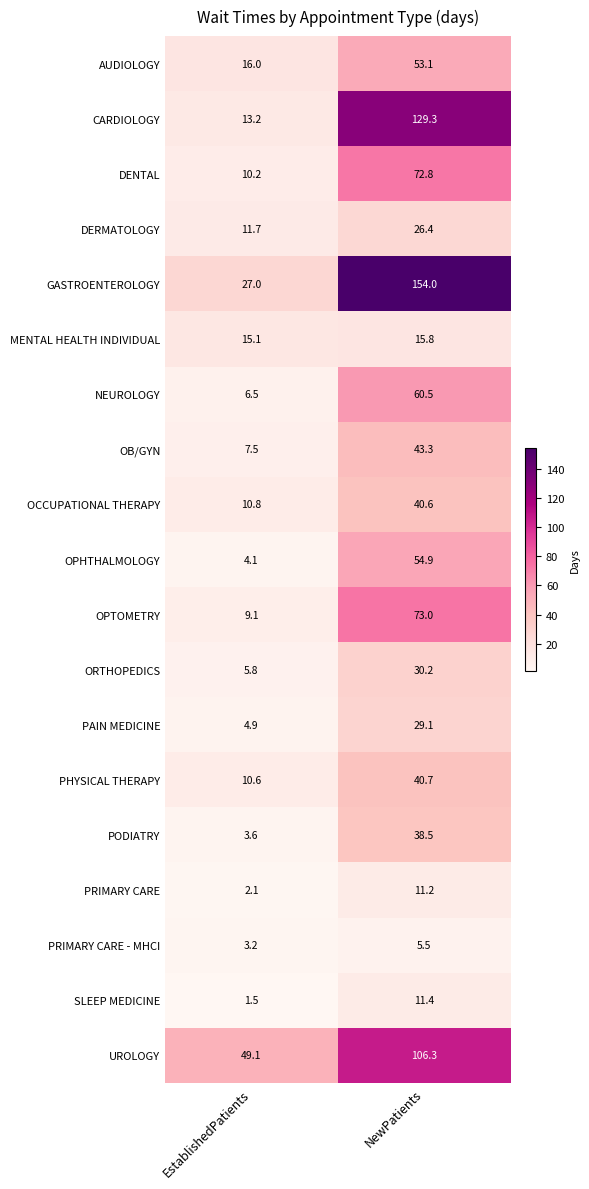

How many categories are shown in the chart?

2